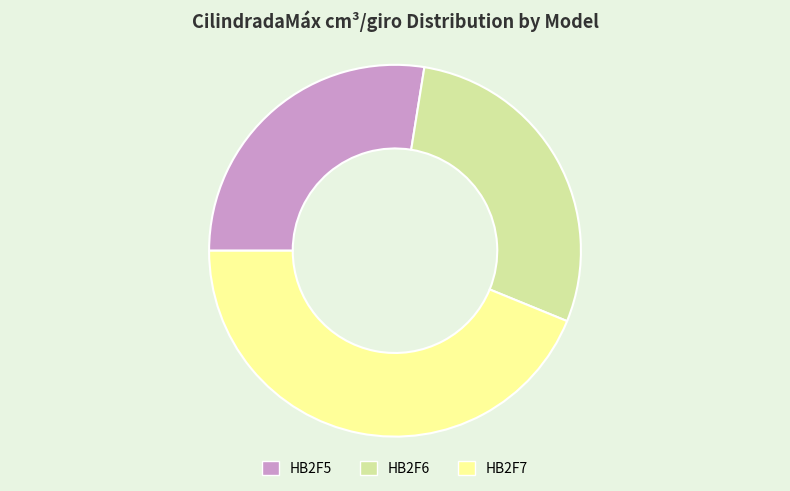

Rank the categories by value from lowest to highest.

HB2F5, HB2F6, HB2F7